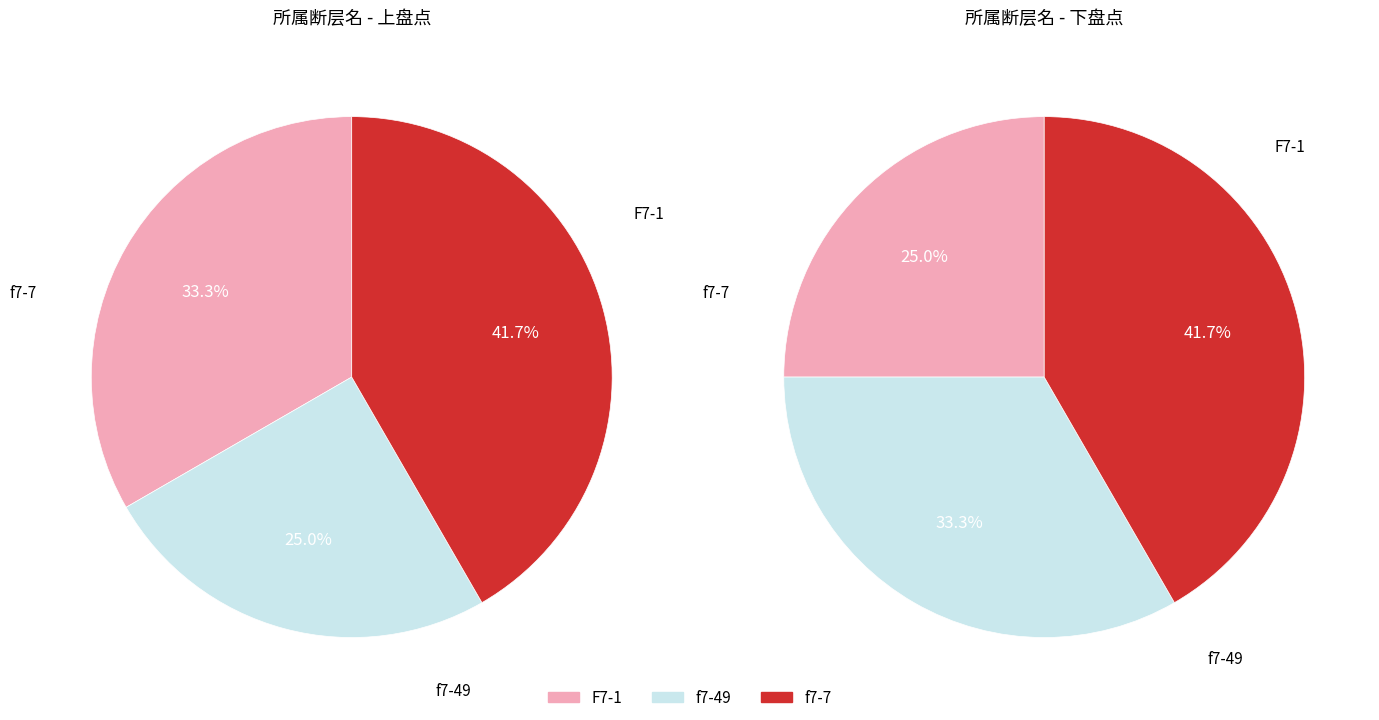

Rank the categories by value from highest to lowest.

f7-7, F7-1, f7-49